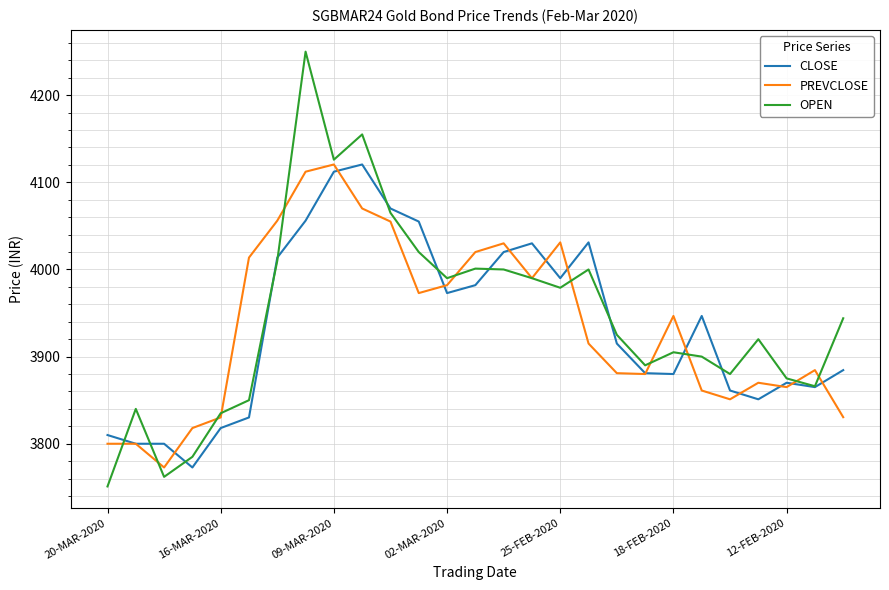

What are all the series names shown in the legend?

CLOSE, PREVCLOSE, OPEN